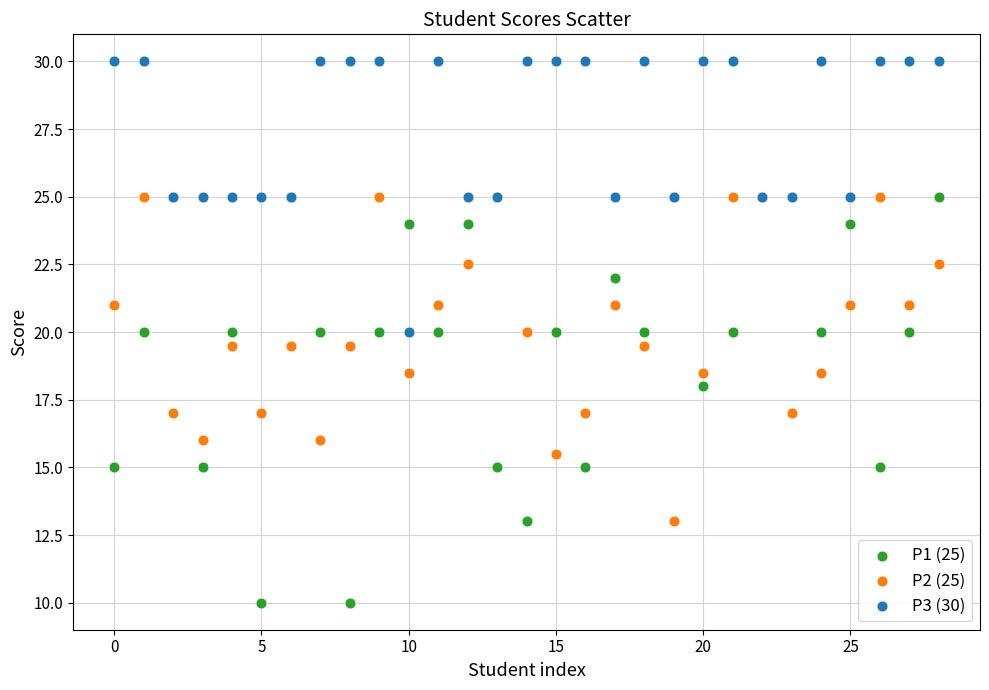

What are all the series names shown in the legend?

P1 (25), P2 (25), P3 (30)